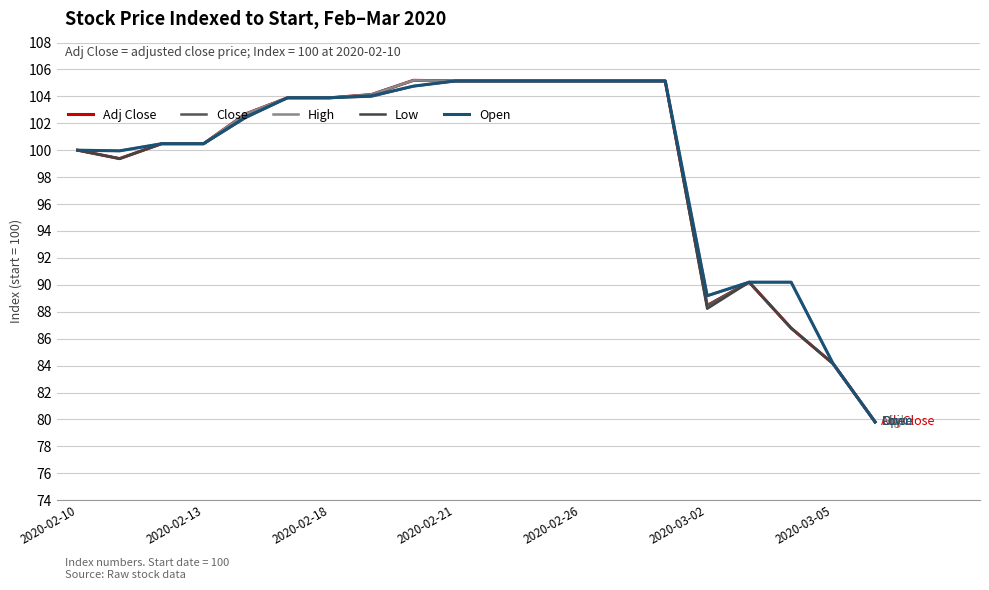

Does the chart have visible grid lines?

Yes